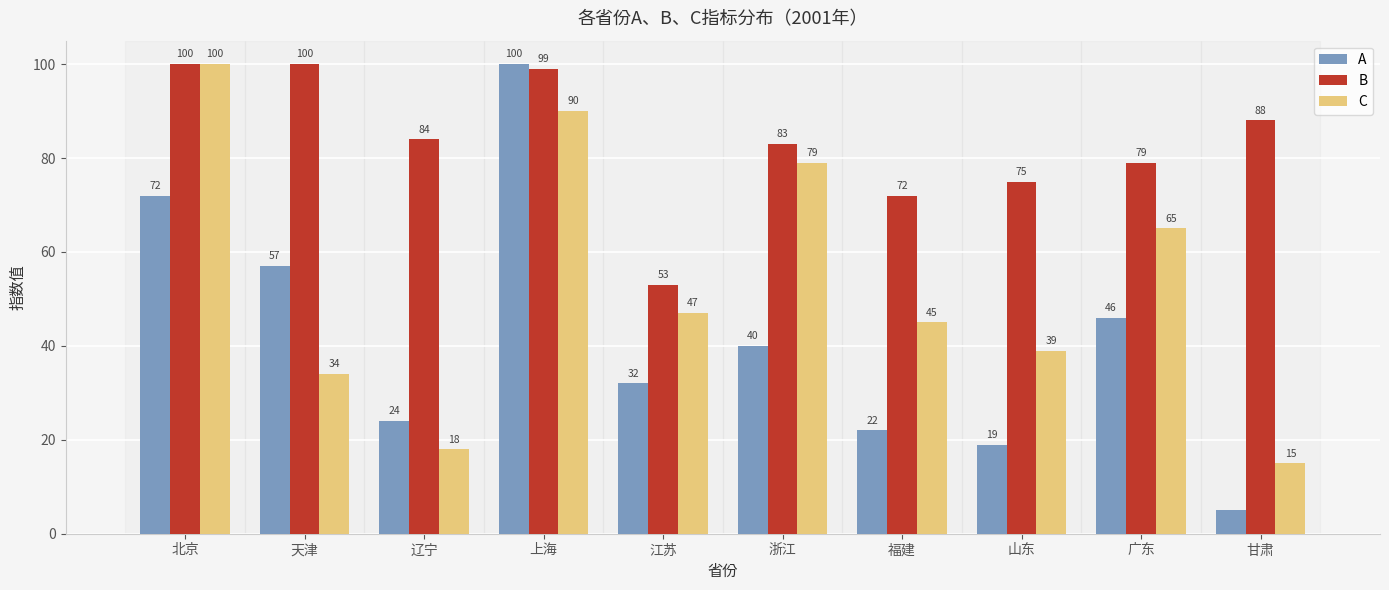

Between 辽宁 and 上海, which series saw the biggest shift?

A